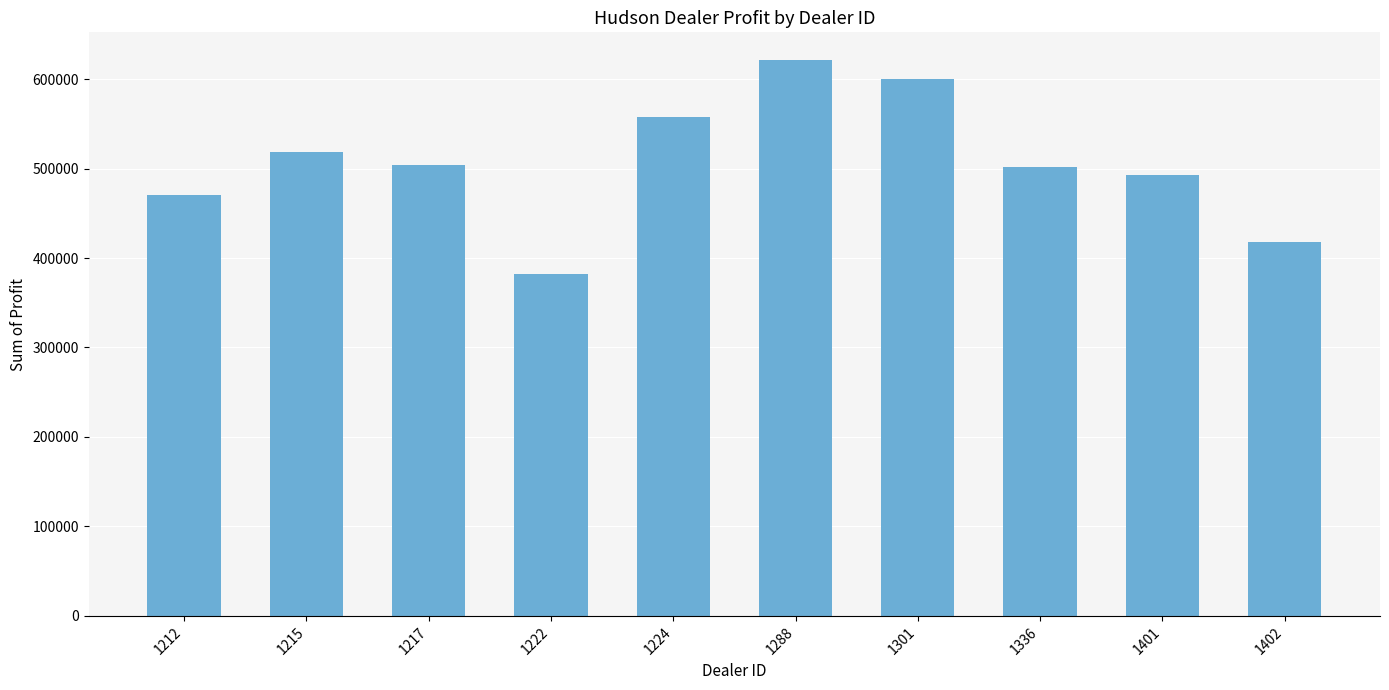

What is the value of the 6th bar from the left?

621153.0